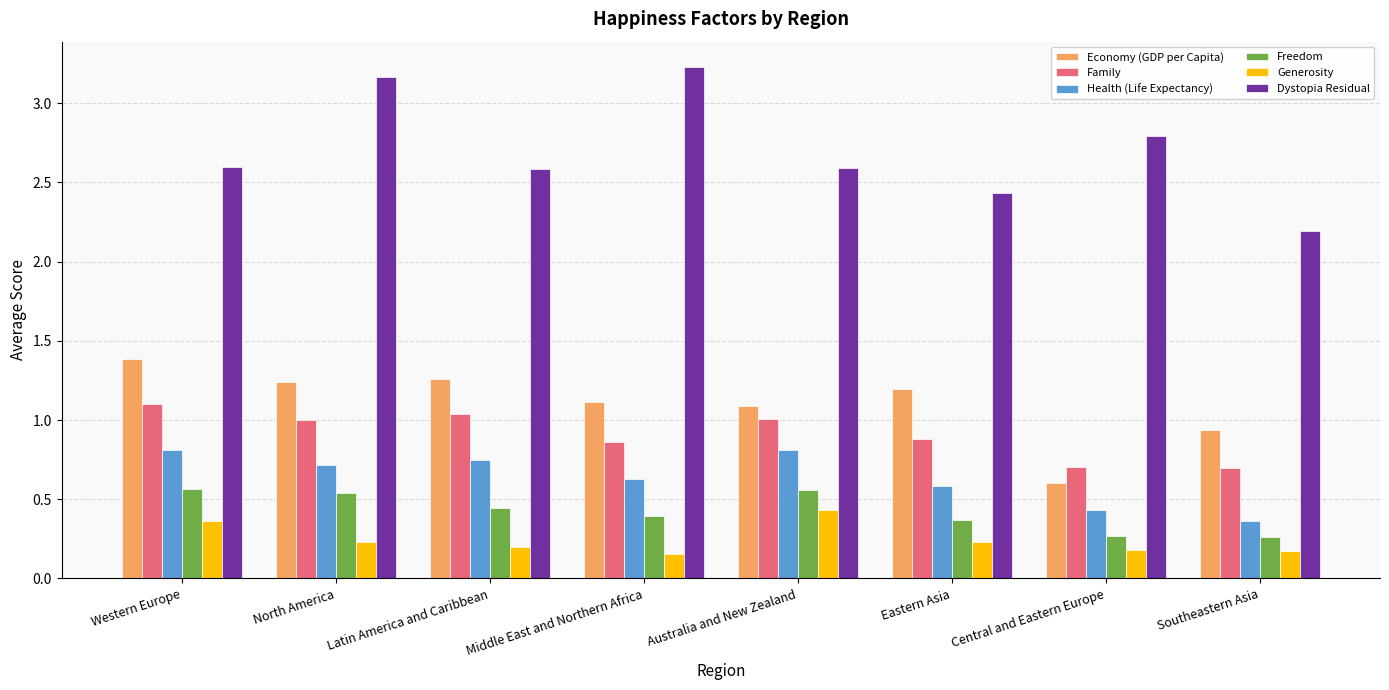

At which label does Health (Life Expectancy) reach its minimum?

Southeastern Asia